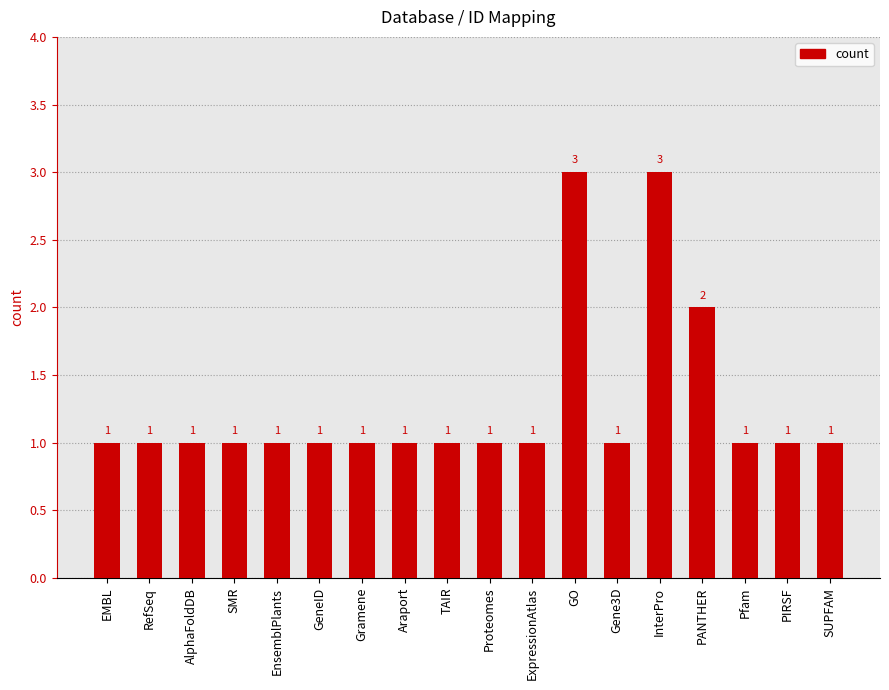

Count the number of data series in this chart.

1